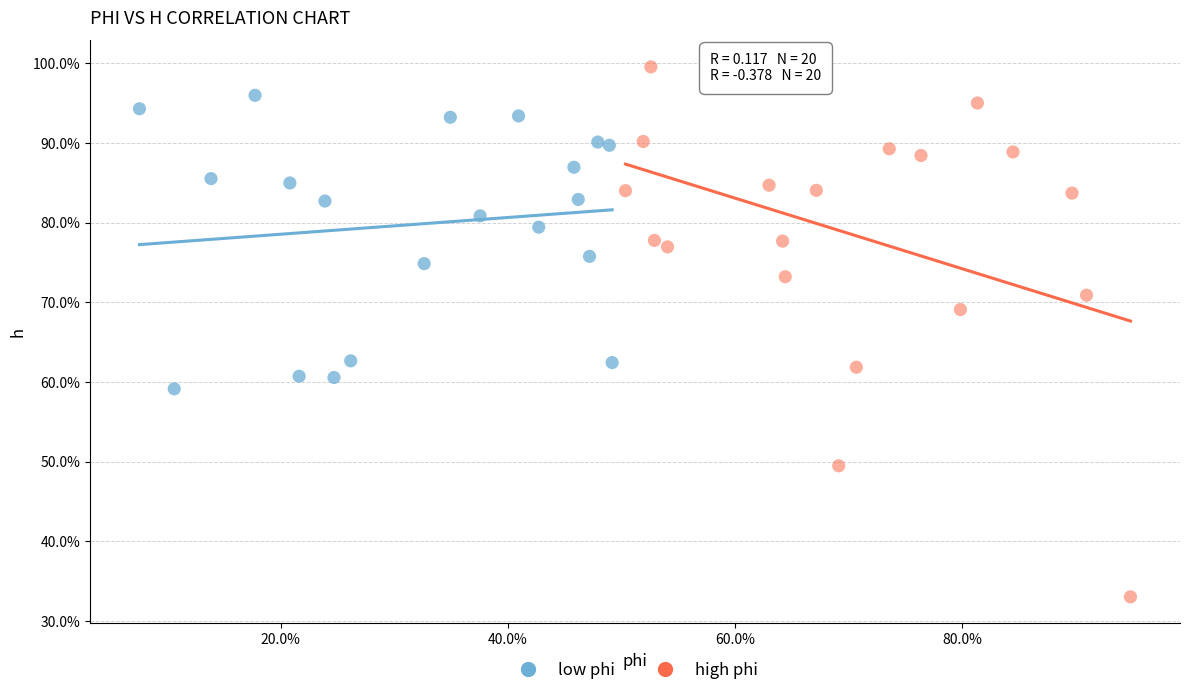

What are all the series names shown in the legend?

low phi, high phi